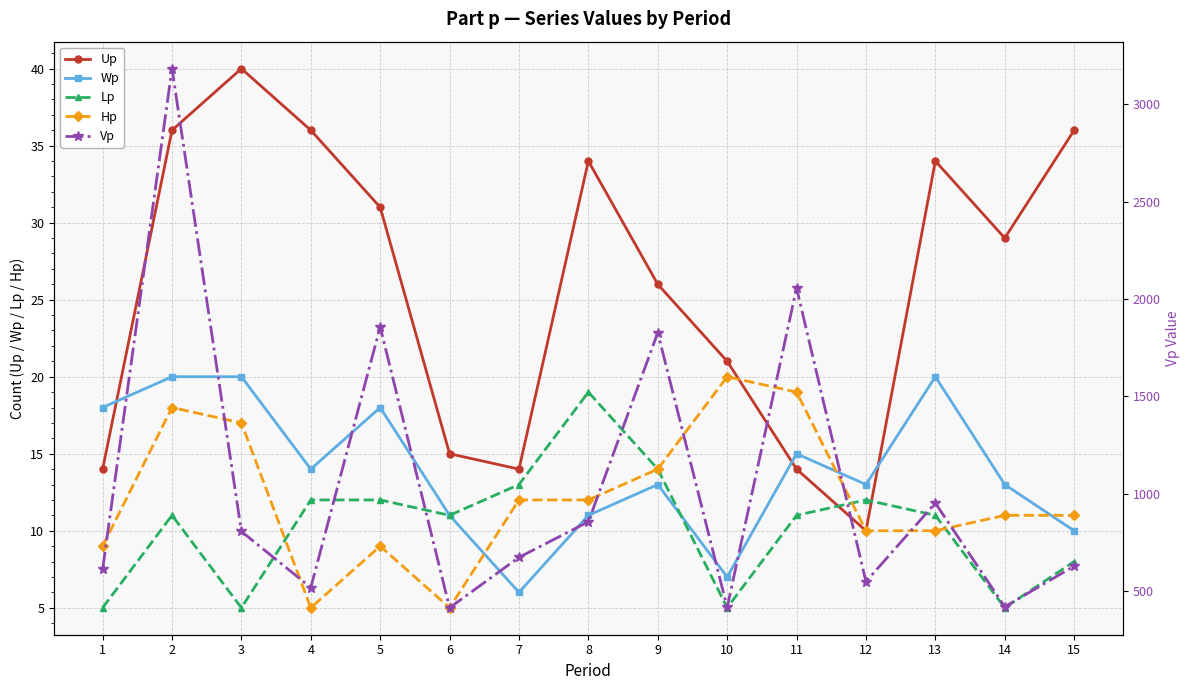

Does the chart display data point markers on the line(s)?

Yes